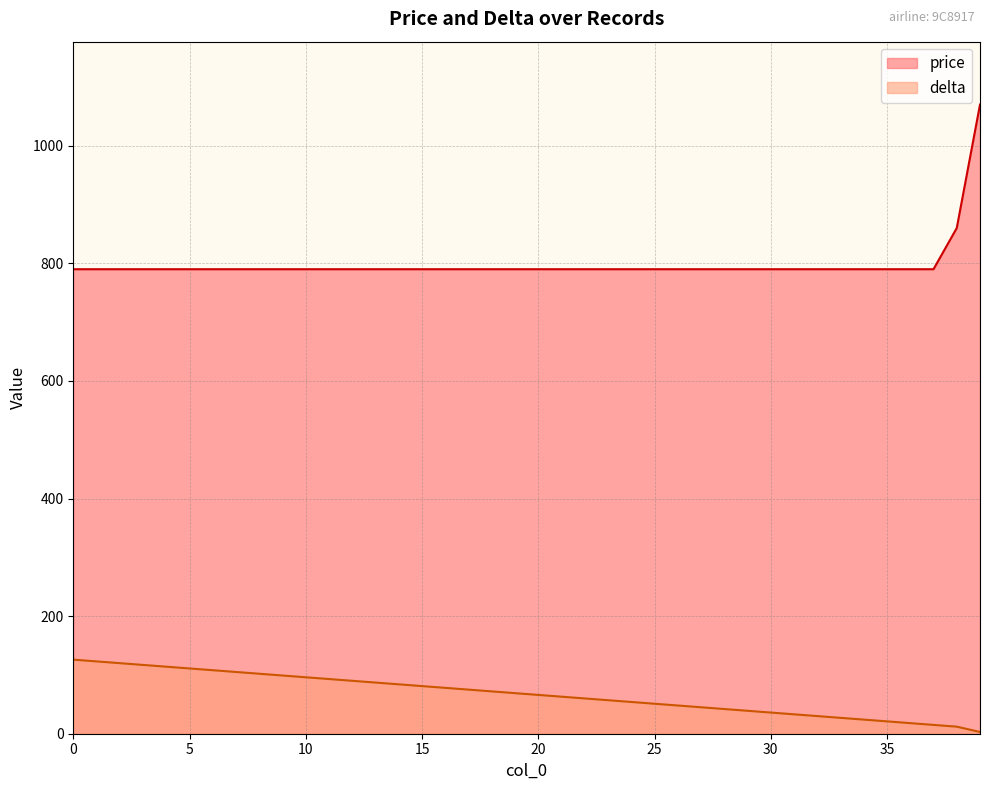

How many lines are shown in the chart?

2